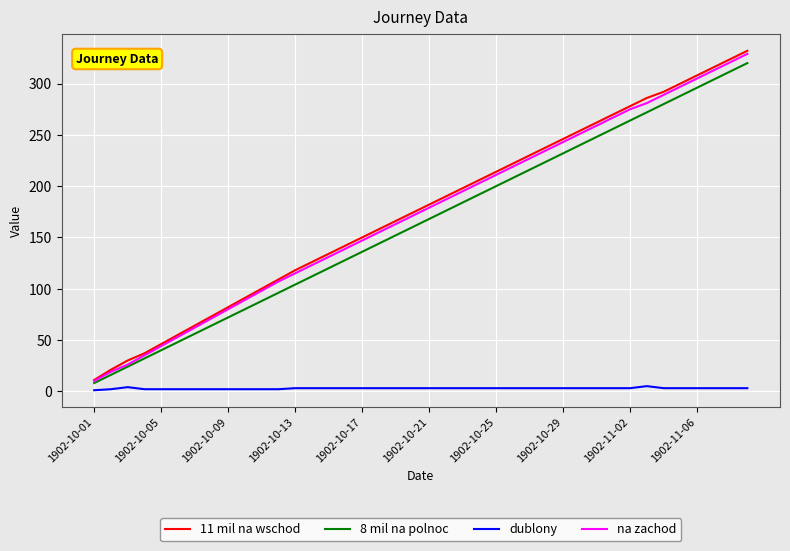

Which series has the widest spread of values?

11 mil na wschod